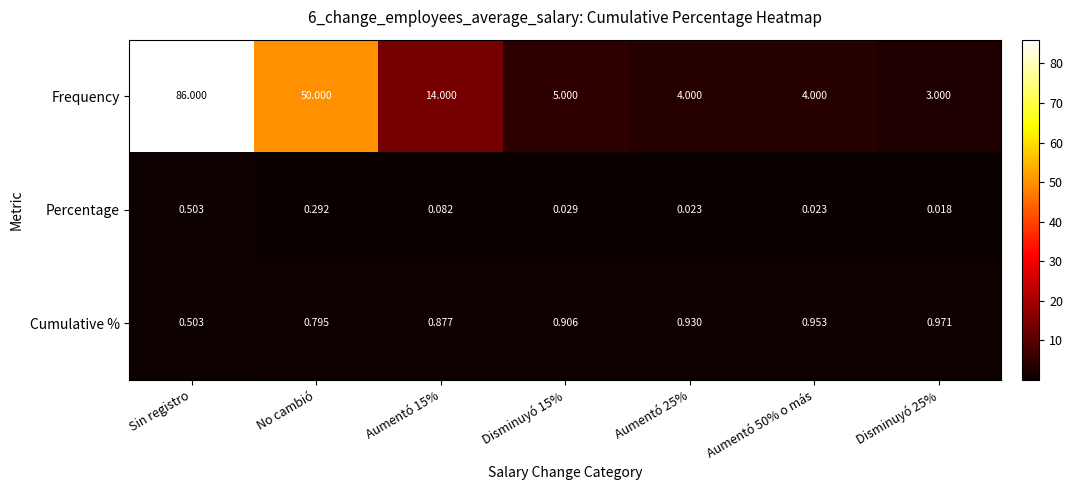

Which series changed the most between Disminuyó 15% and Disminuyó 25%?

Frequency